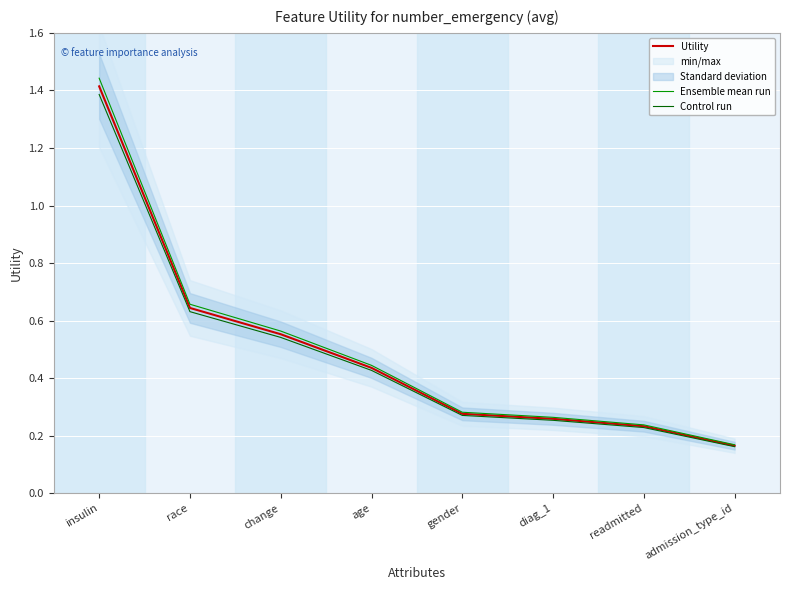

True or false: Control run has more than 0 interior local peaks.

False